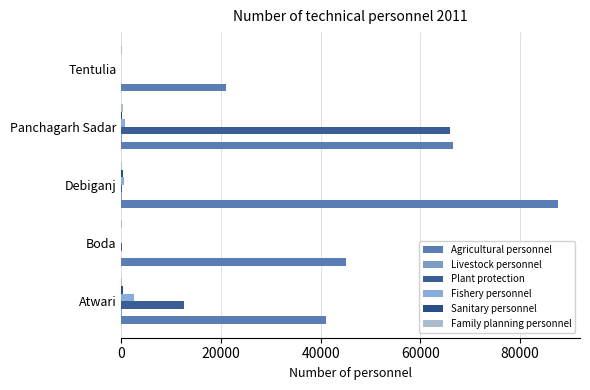

Count the number of categories in the chart.

5